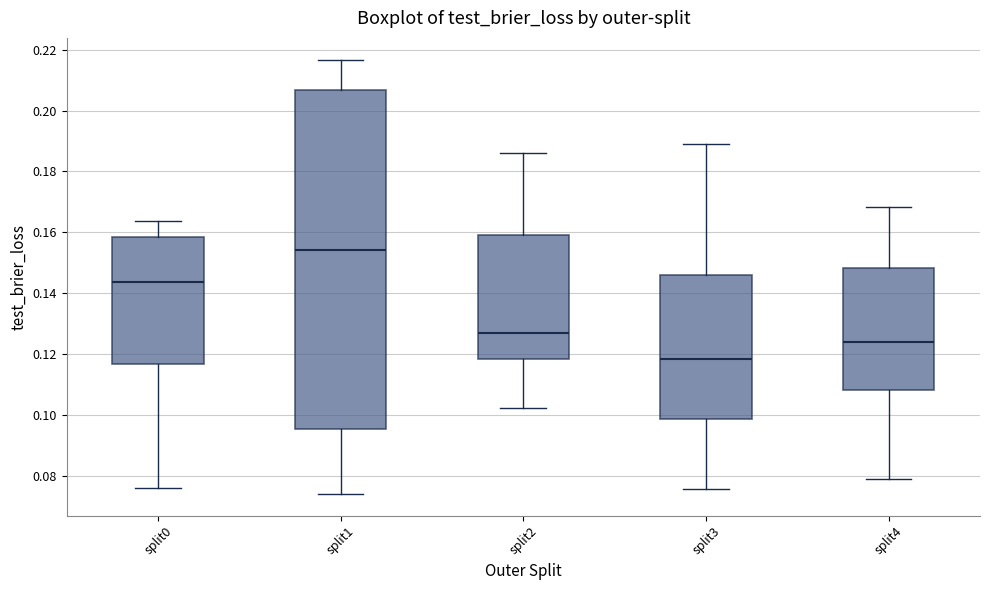

Reading left to right, transcribe this box plot: for each box, give where its median line is, the range the box spans, and where its two whiskers end, as read against the y-axis. The values are not printed on the chart, so give them approximately, as read against the axis.

split0: median 0.144, box 0.116 to 0.158, whiskers 0.076 to 0.164
split1: median 0.154, box 0.096 to 0.206, whiskers 0.074 to 0.216
split2: median 0.126, box 0.118 to 0.160, whiskers 0.102 to 0.186
split3: median 0.118, box 0.098 to 0.146, whiskers 0.076 to 0.190
split4: median 0.124, box 0.108 to 0.148, whiskers 0.078 to 0.168